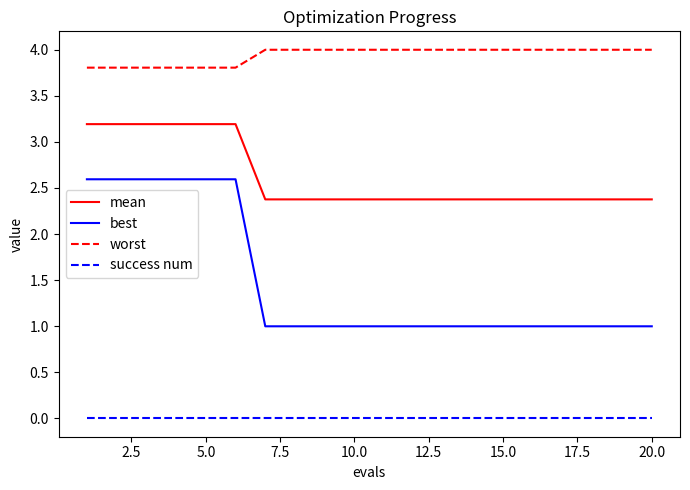

True or false: mean and worst cross at least once.

False